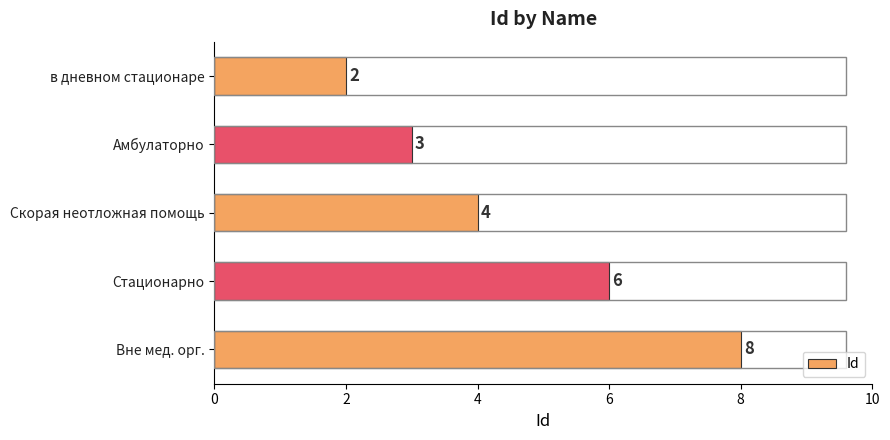

At which label is the value closest to 5?

Скорая неотложная помощь